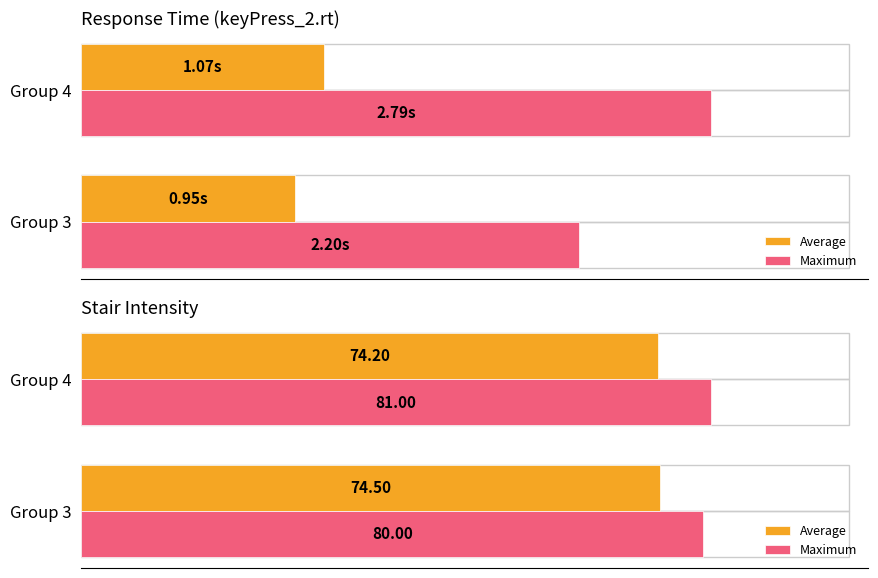

Rank the categories by Average value from highest to lowest.

0, 1